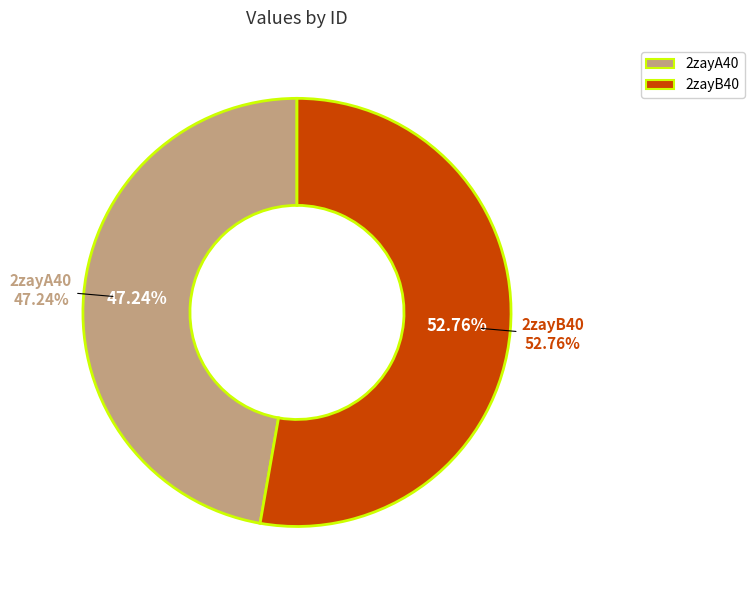

True or false: 2zayA40 accounts for 47% of the total.

True